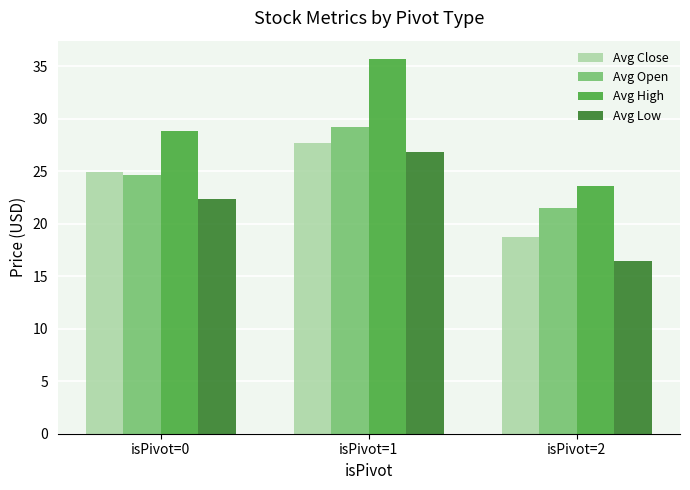

Reading left to right, extract all data points from this chart.

Avg Close: isPivot=0=24.9	isPivot=1=27.7	isPivot=2=18.8
Avg Open: isPivot=0=24.7	isPivot=1=29.2	isPivot=2=21.5
Avg High: isPivot=0=28.8	isPivot=1=35.6	isPivot=2=23.6
Avg Low: isPivot=0=22.4	isPivot=1=26.8	isPivot=2=16.4